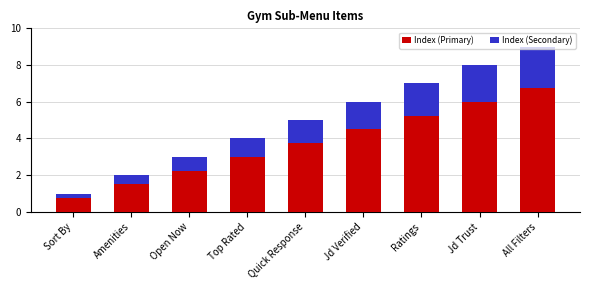

The Index (Primary) series shows 1.9 at Jd Trust. True or false?

False